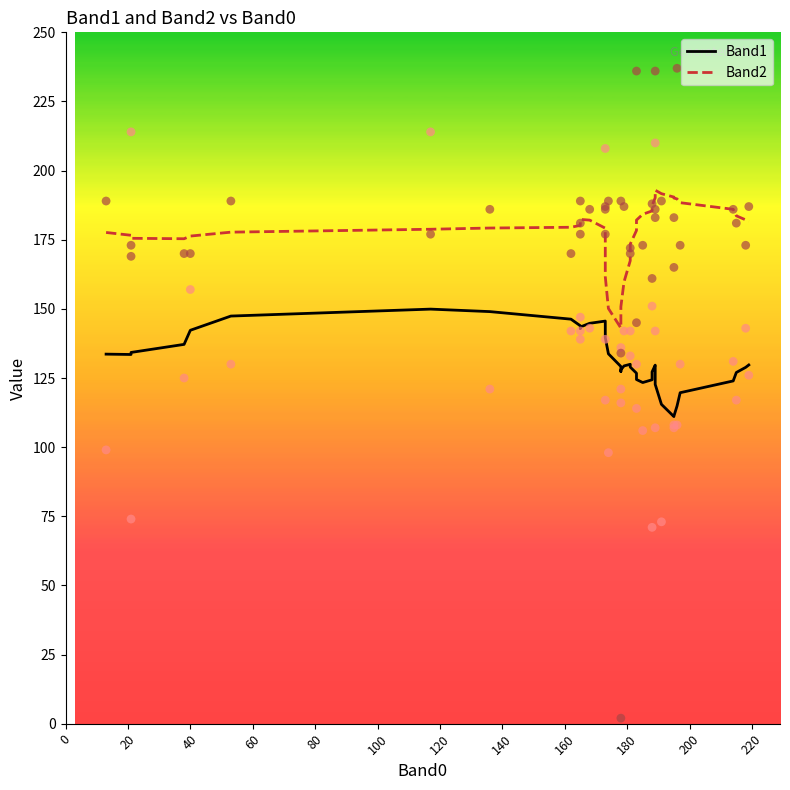

At which category is the sum across all series the highest?

120